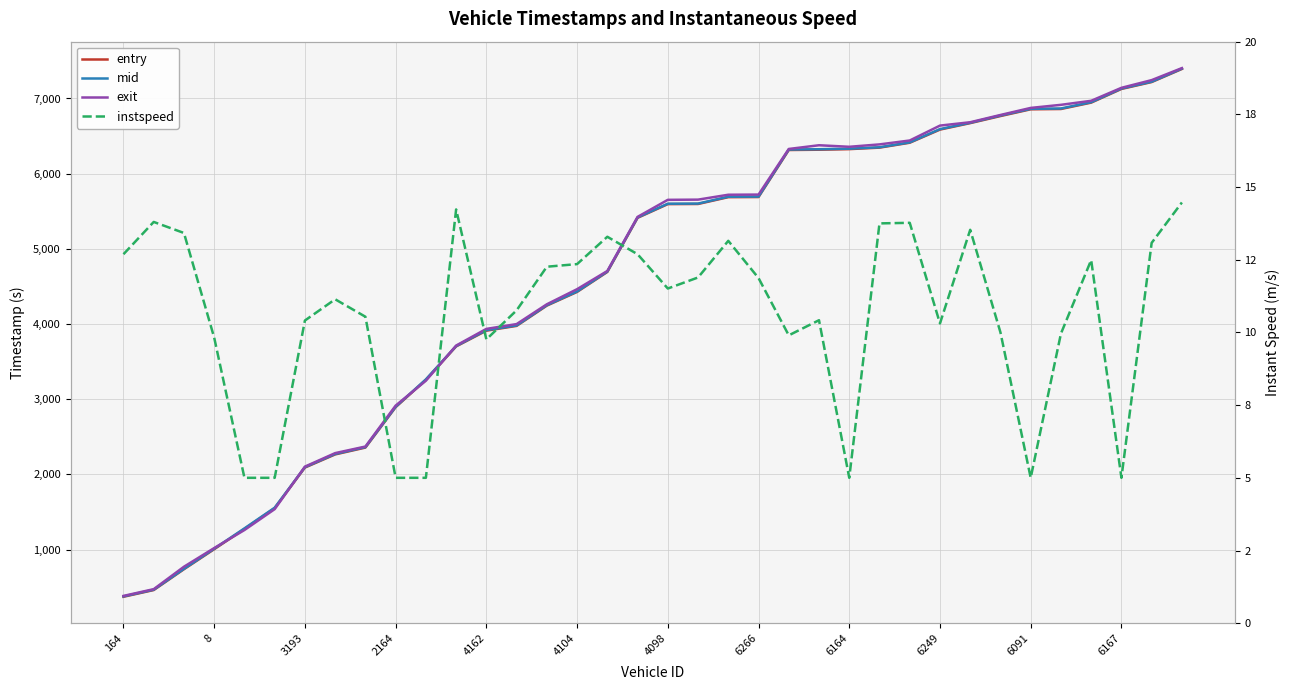

What is the difference between the second highest and second lowest values in the exit series?

6770.3